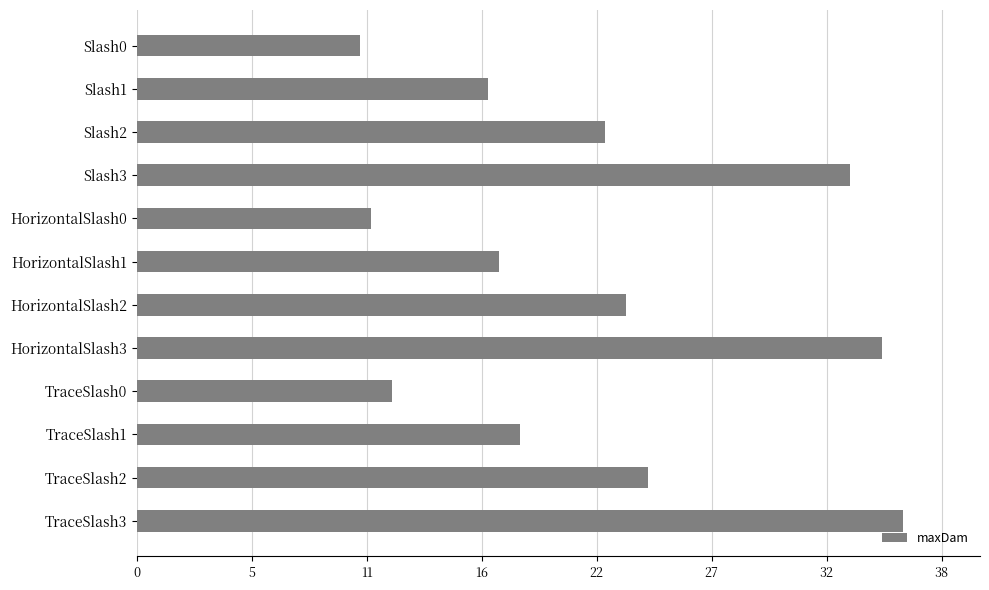

Which label corresponds to the largest value in the chart?

TraceSlash3